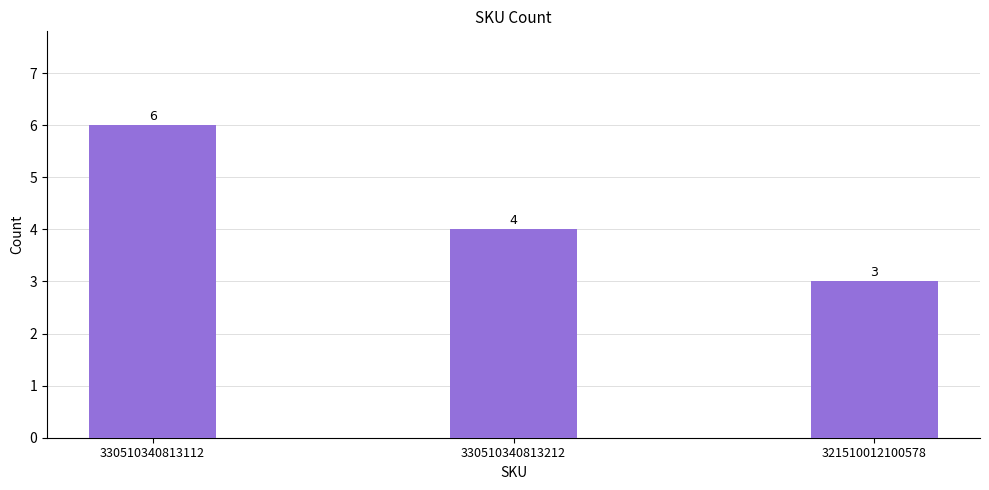

Which has a higher value, 330510340813112 or 321510012100578?

330510340813112